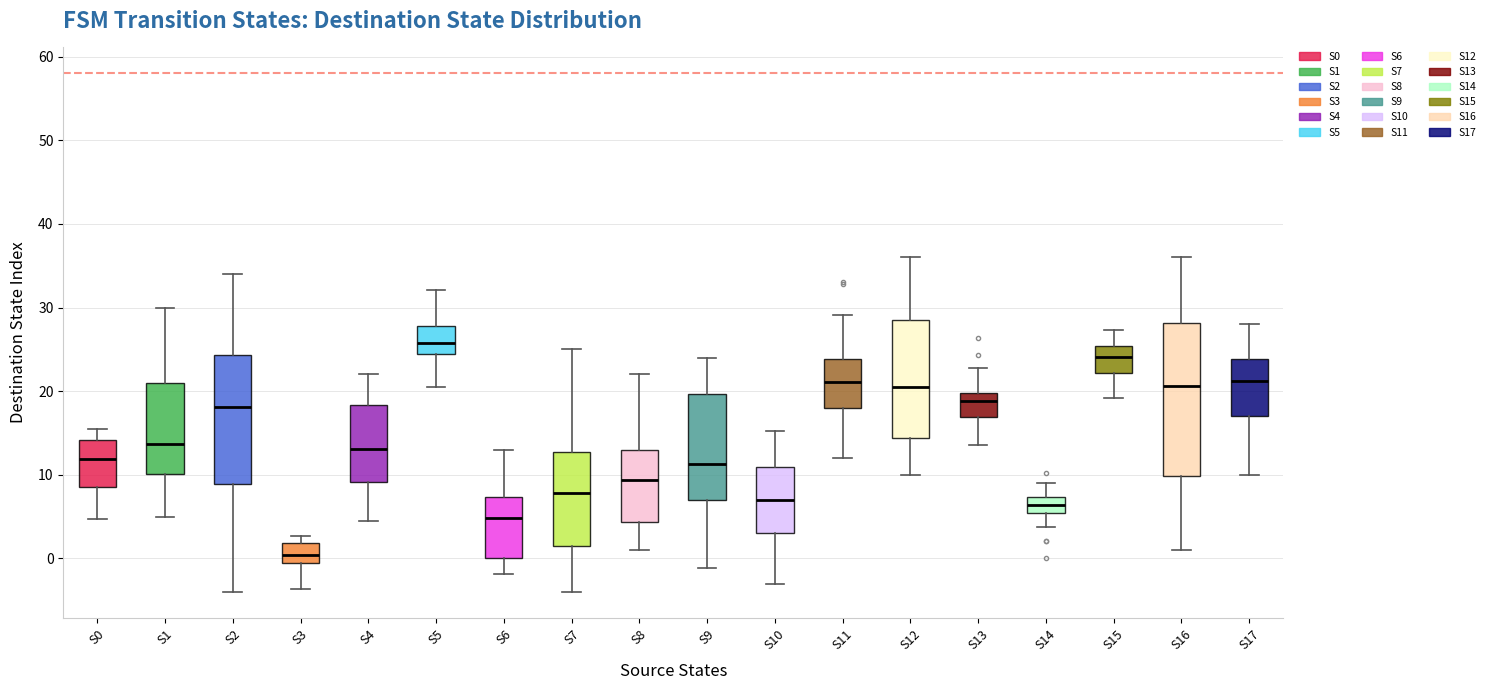

Reading left to right, transcribe this box plot: for each box, give where its median line is, the range the box spans, and where its two whiskers end, as read against the y-axis. The values are not printed on the chart, so give them approximately, as read against the axis.

S0: median 12, box 8 to 14, whiskers 5 to 15
S1: median 14, box 10 to 21, whiskers 5 to 30
S2: median 18, box 9 to 24, whiskers -4 to 34
S3: median 0, box -1 to 2, whiskers -4 to 3
S4: median 13, box 9 to 18, whiskers 5 to 22
S5: median 26, box 24 to 28, whiskers 20 to 32
S6: median 5, box 0 to 7, whiskers -2 to 13
S7: median 8, box 2 to 13, whiskers -4 to 25
S8: median 9, box 4 to 13, whiskers 1 to 22
S9: median 11, box 7 to 20, whiskers -1 to 24
S10: median 7, box 3 to 11, whiskers -3 to 15
S11: median 21, box 18 to 24, whiskers 12 to 29
S12: median 21, box 14 to 29, whiskers 10 to 36
S13: median 19, box 17 to 20, whiskers 14 to 23
S14: median 6, box 5 to 7, whiskers 4 to 9
S15: median 24, box 22 to 25, whiskers 19 to 27
S16: median 21, box 10 to 28, whiskers 1 to 36
S17: median 21, box 17 to 24, whiskers 10 to 28